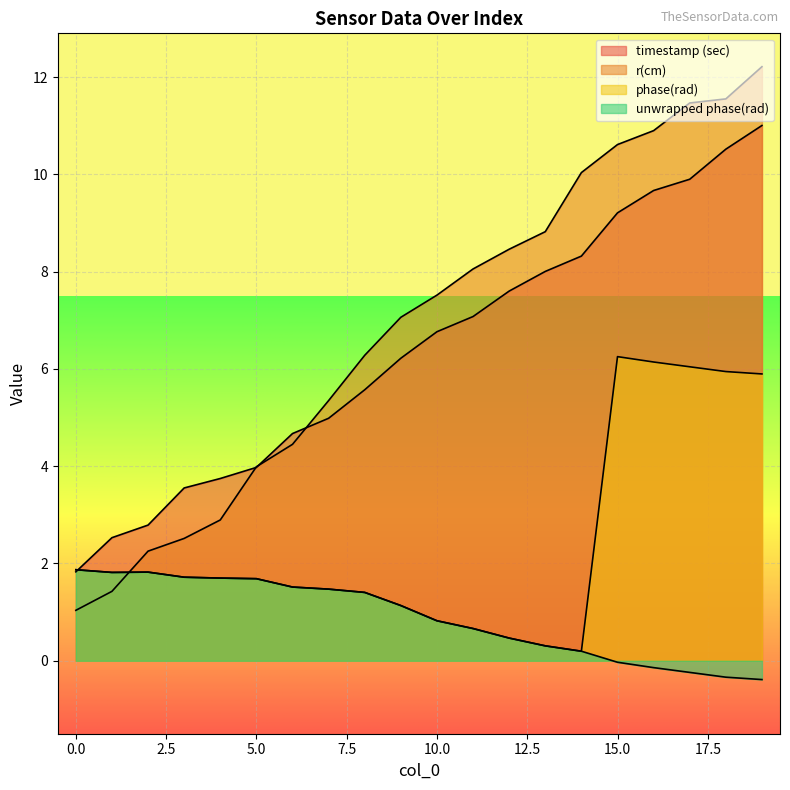

What is the minimum value for phase(rad)?

0.2